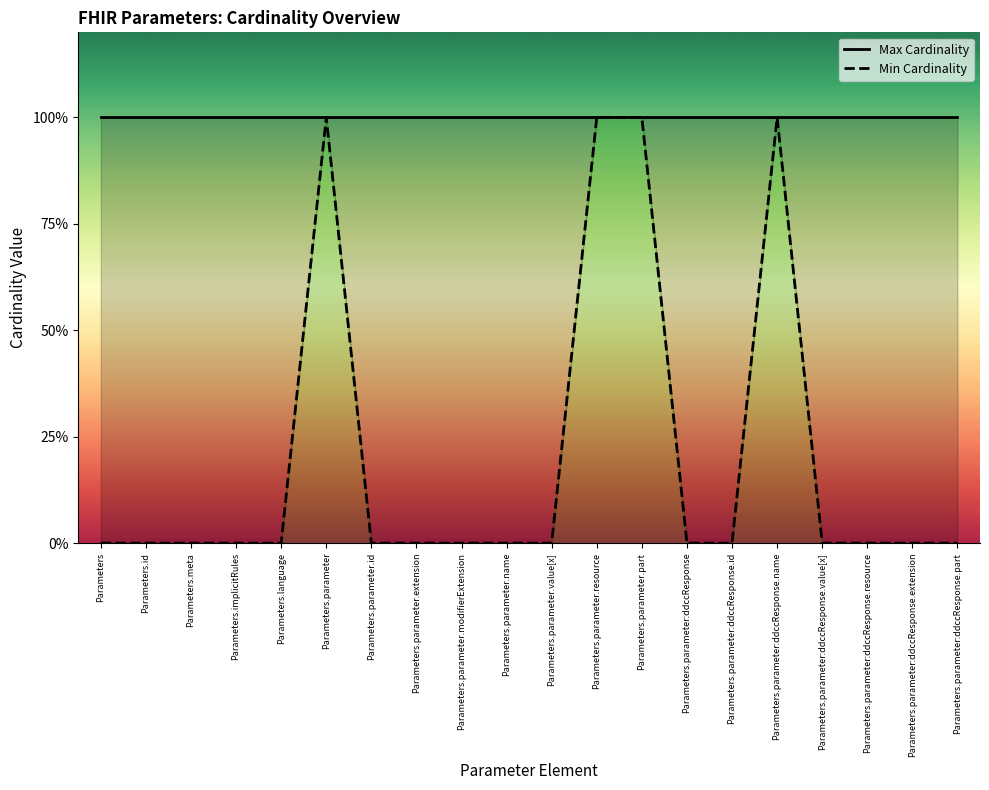

The value of Max Cardinality at Parameters.parameter:ddccResponse.value[x] is 1. True or false?

True